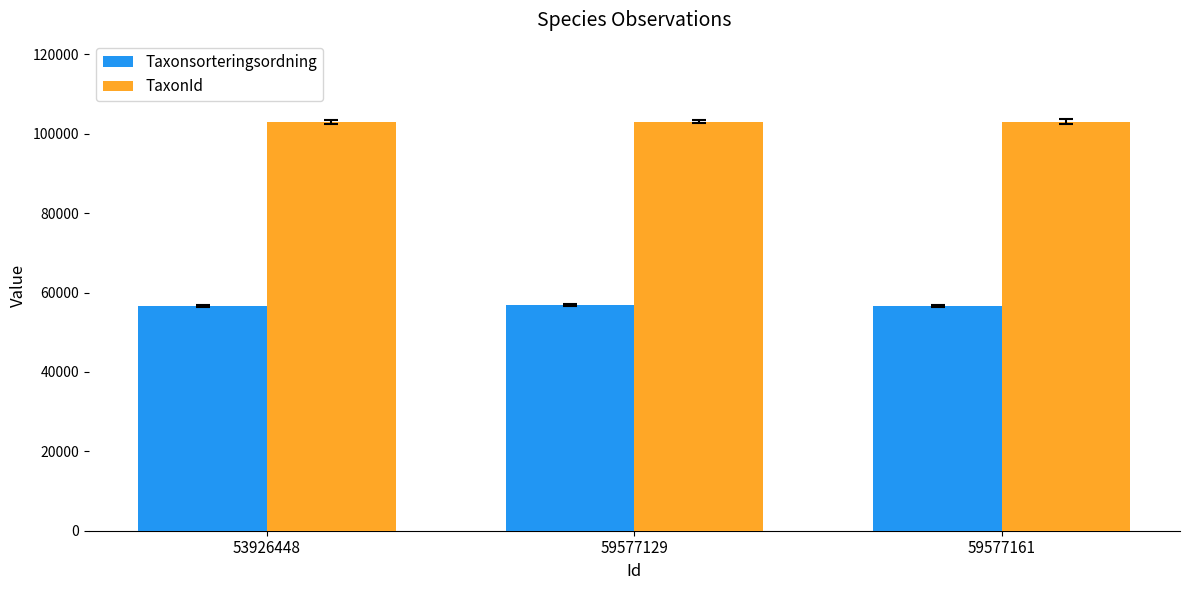

Is the value of Taxonsorteringsordning at 59577129 greater than the value of TaxonId at 59577161?

No